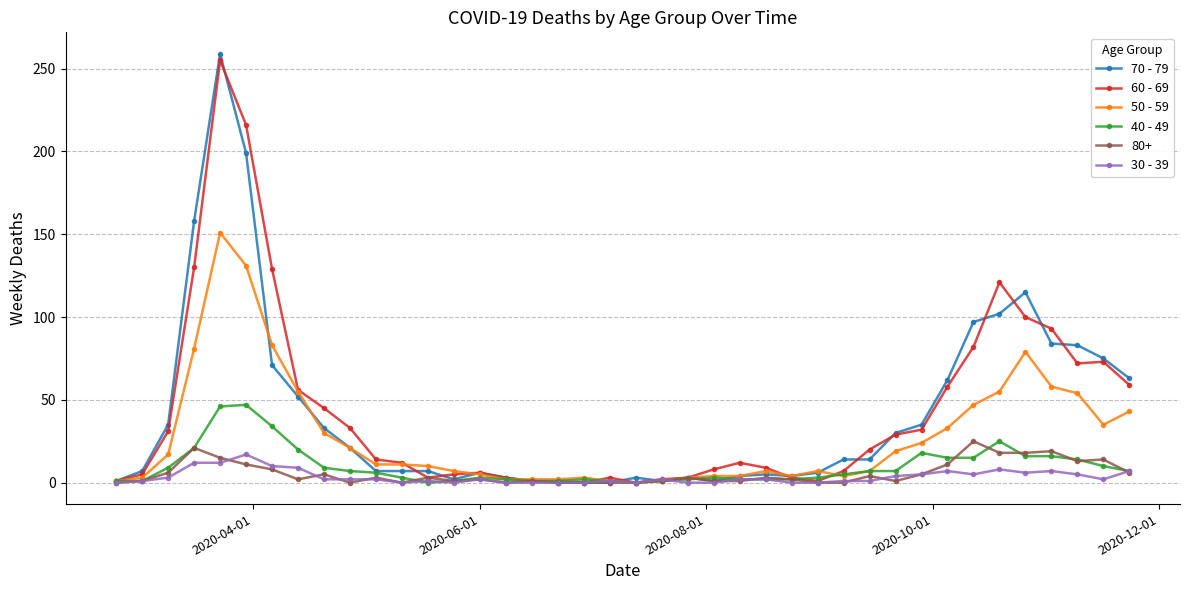

True or false: 30 - 39 has more than 1 interior local peaks.

True